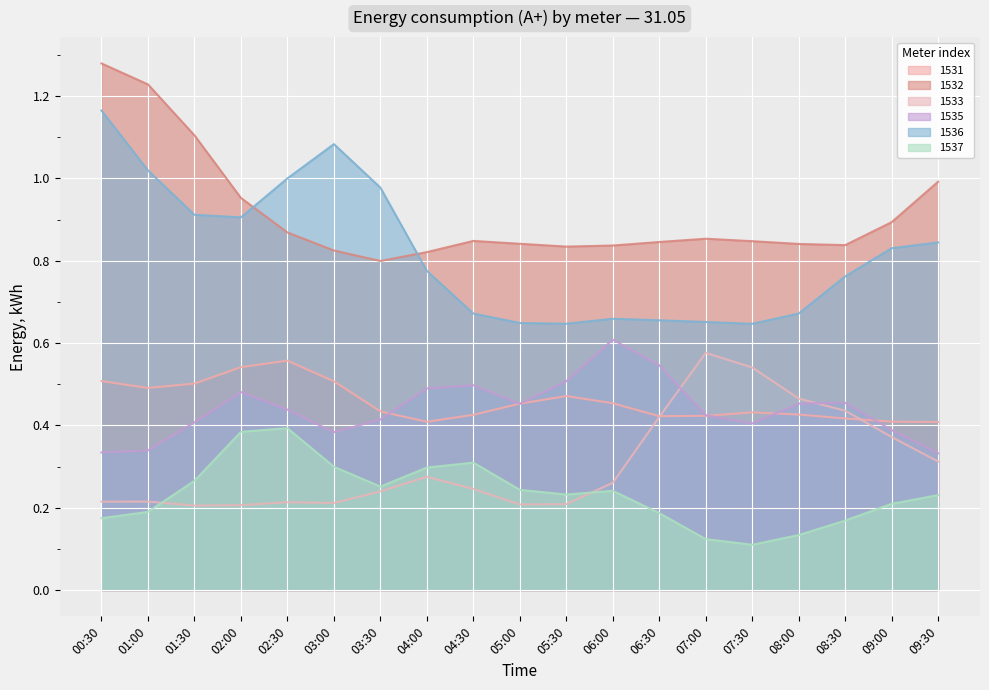

Which label corresponds to the largest value in the chart?

00:30